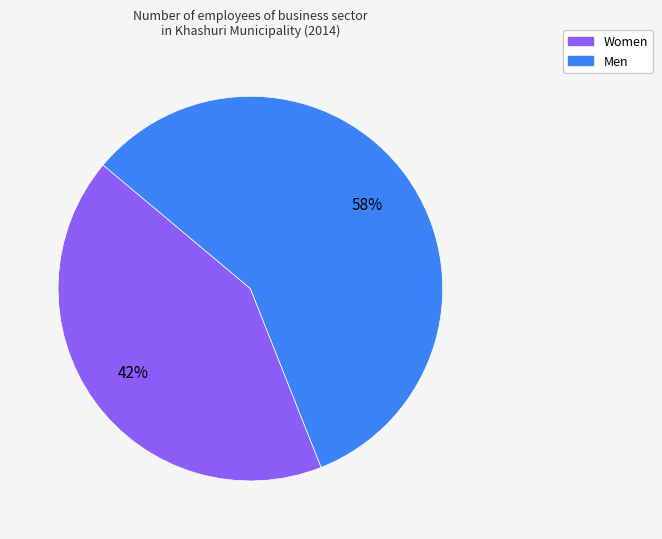

To the nearest percent, what percentage of the pie is Women?

42%